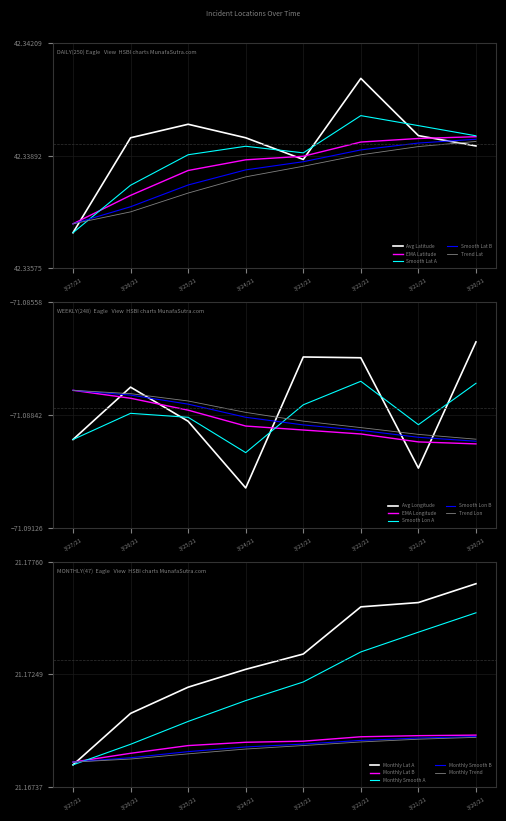

List the labels in order of Avg Longitude value, smallest first.

3/24/21, 3/21/21, 3/27/21, 3/25/21, 3/26/21, 3/22/21, 3/23/21, 3/20/21